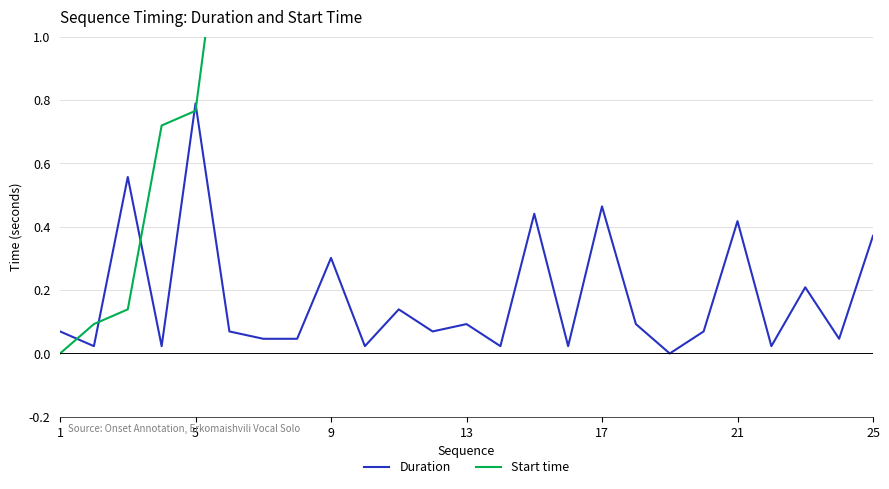

At which label does Start time reach its peak?

25